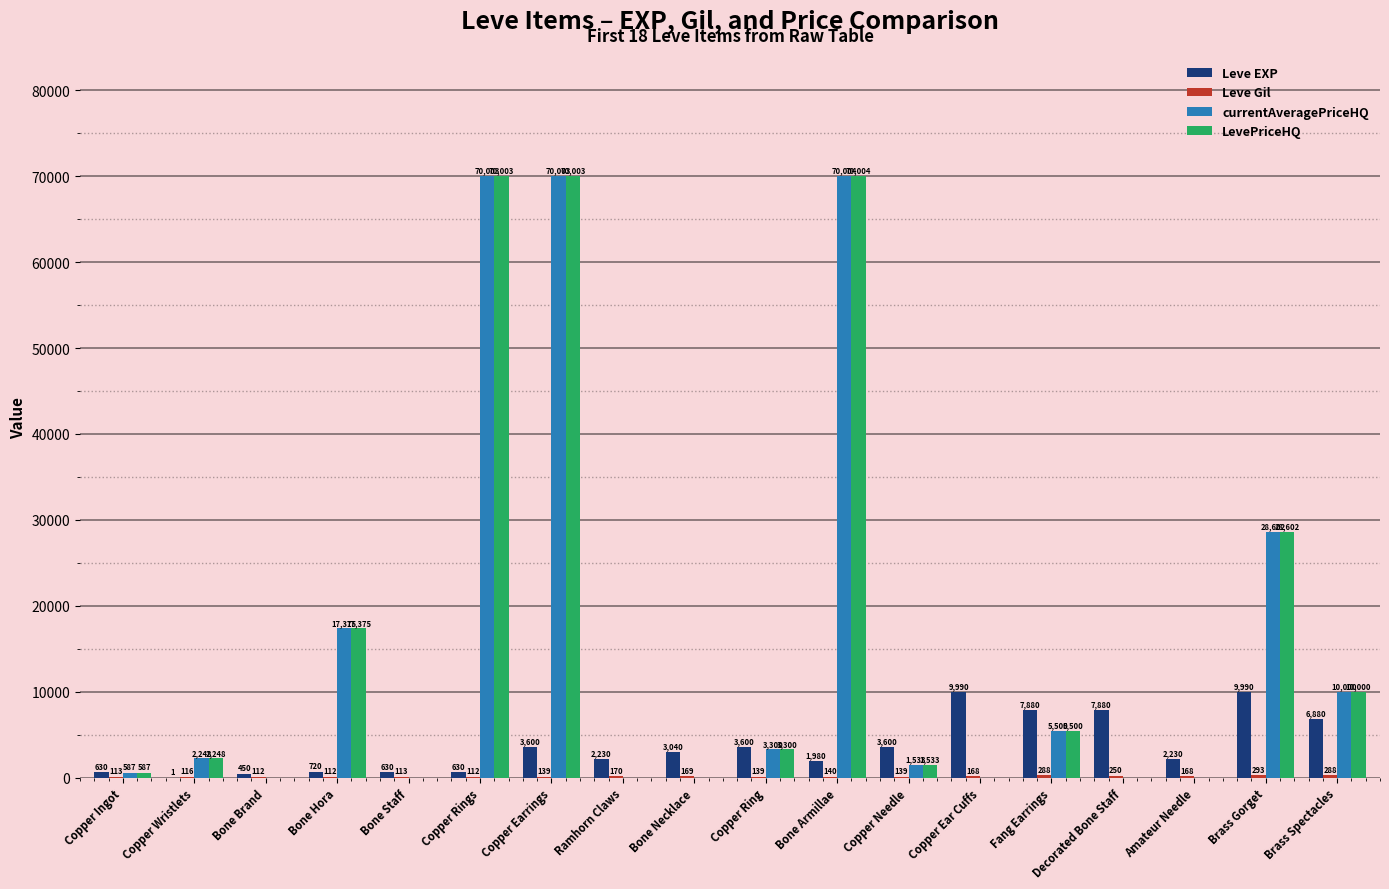

Is it true that LevePriceHQ equals 0 at Bone Brand?

True